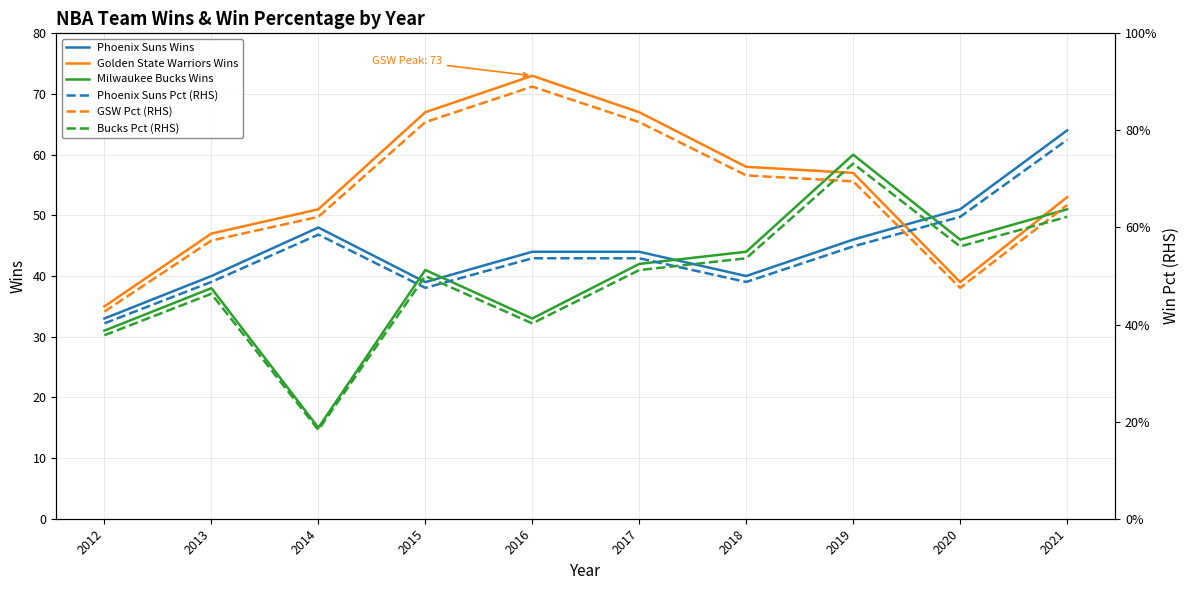

What is the difference between the maximum and second lowest values in the Milwaukee Bucks Wins series?

29